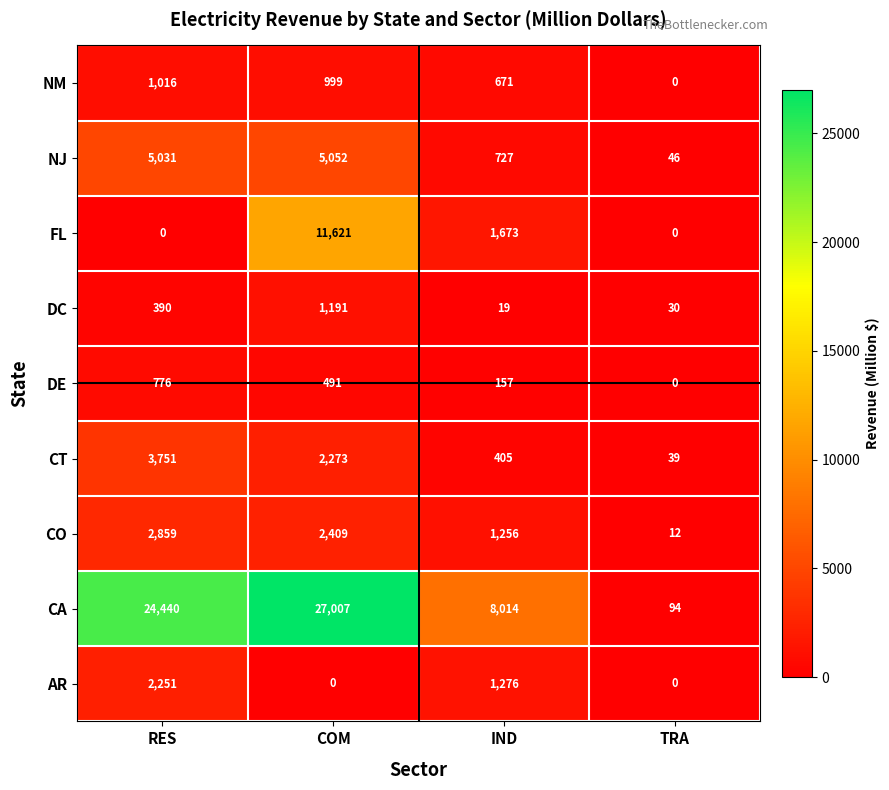

How many data points in DC are less than 390?

2